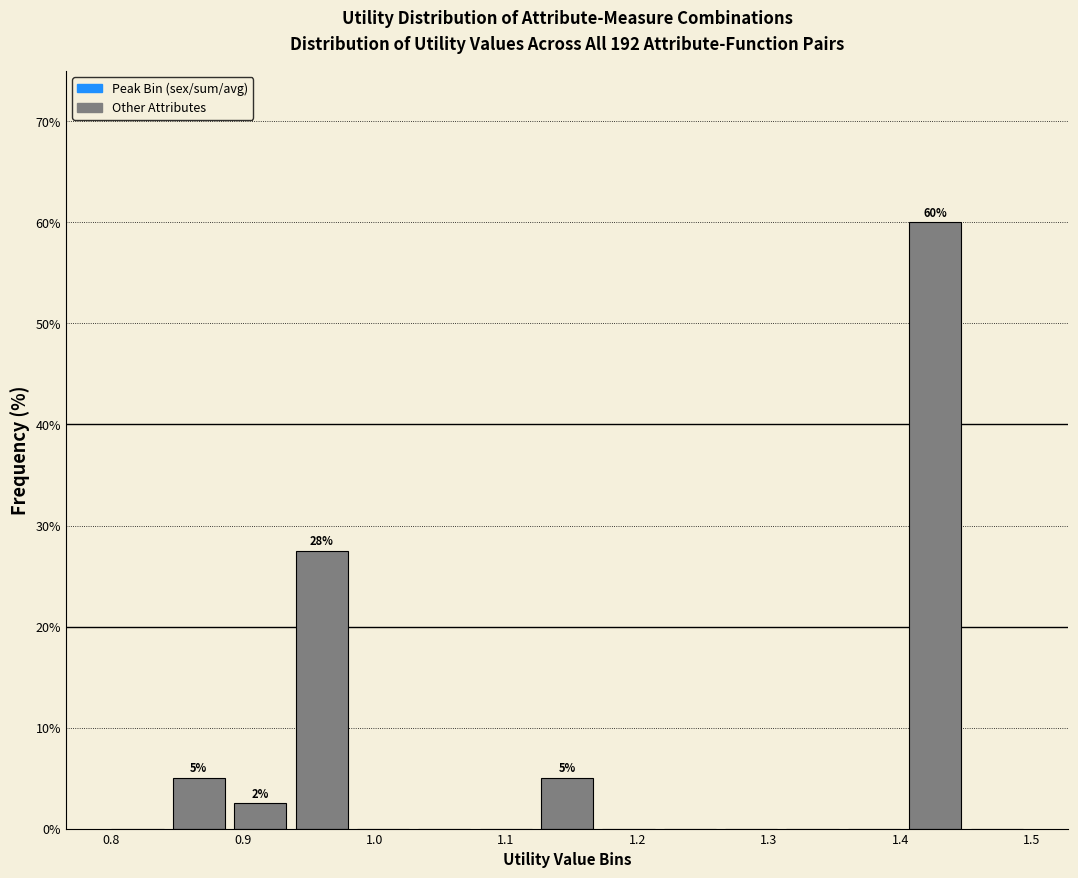

Which range on the x-axis has the tallest bar?

1.41 to 1.45